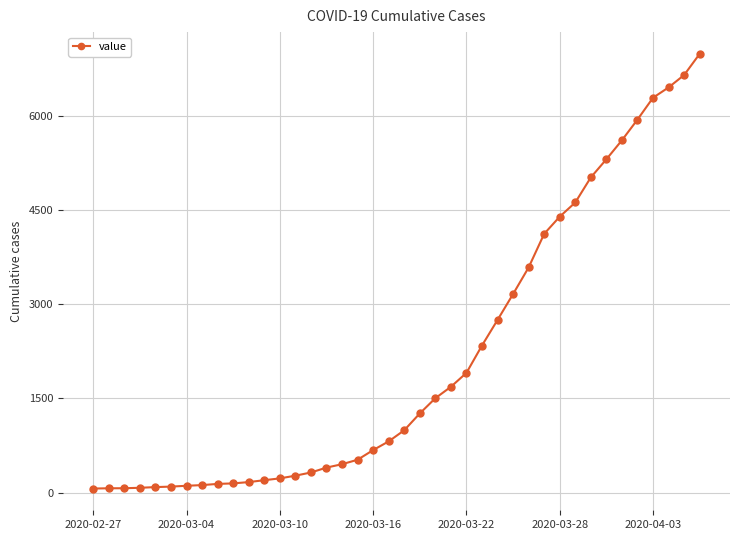

What is the maximum value shown in the chart?

6995